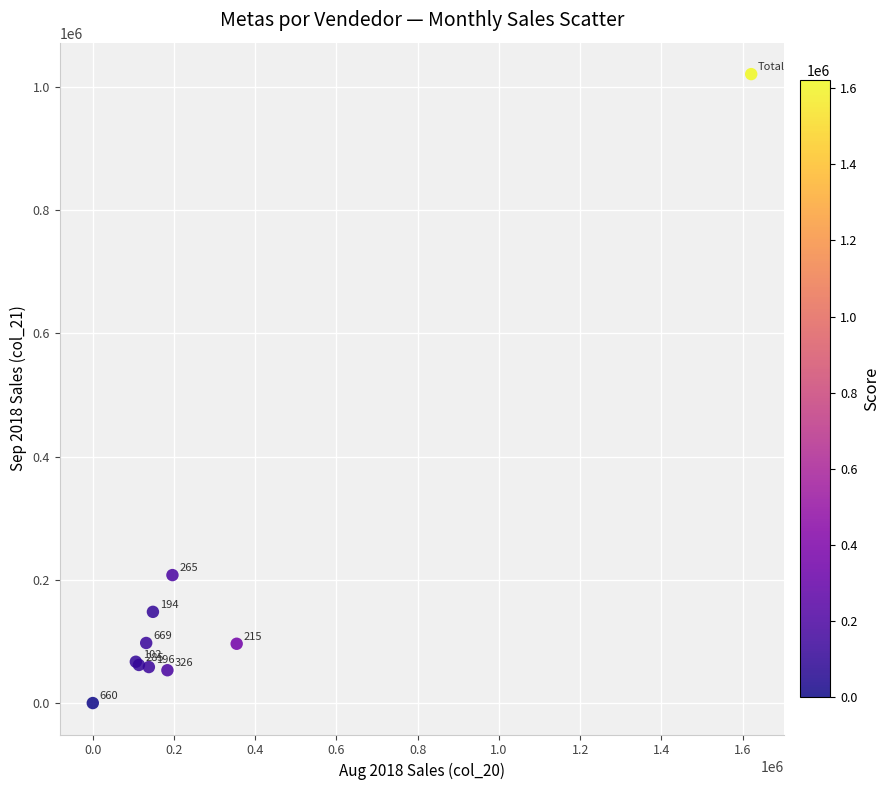

What Y value in the scatter plot is closest to 510415?

207699.8